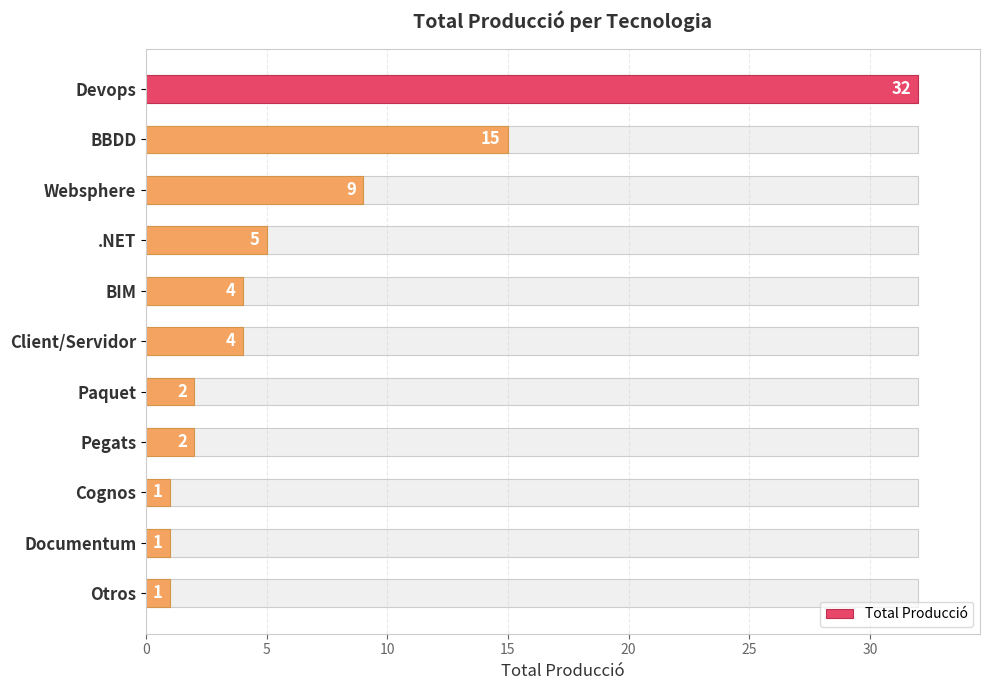

What is the difference between the maximum and minimum values?

31